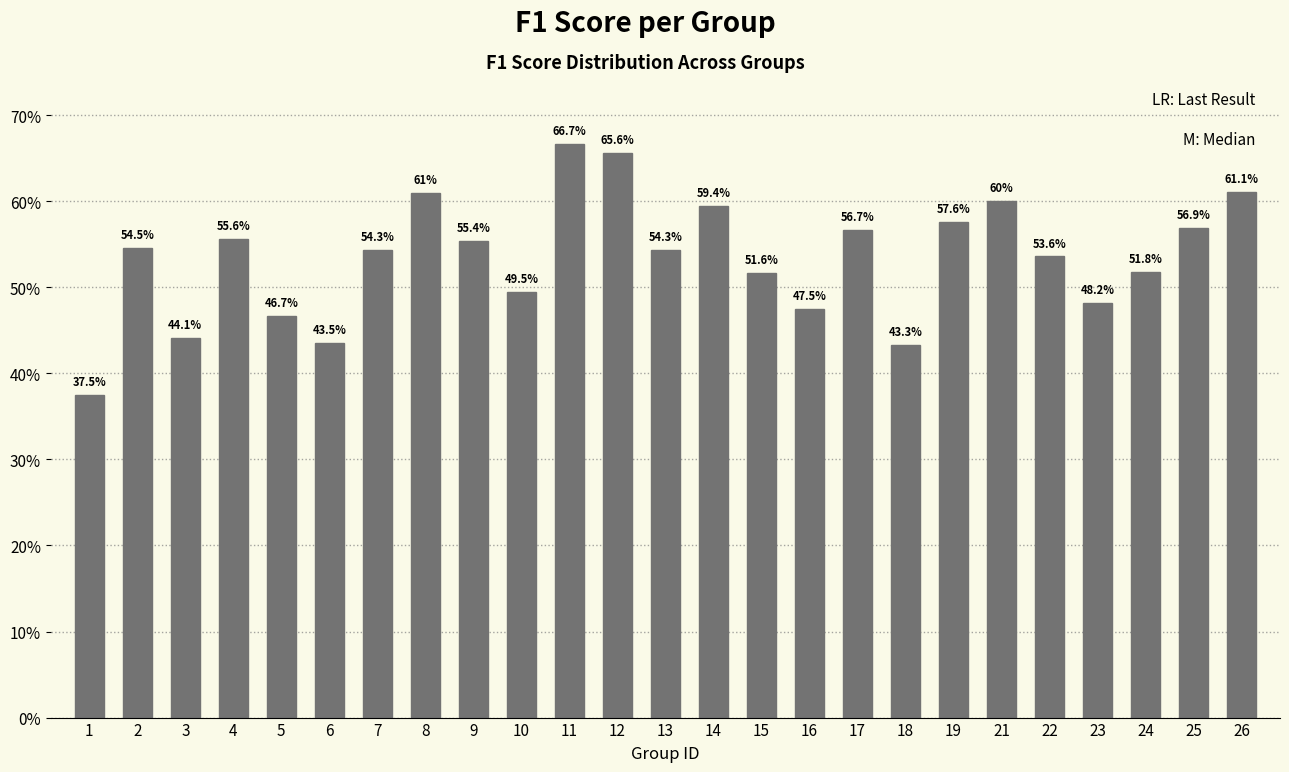

Which has a higher value, 26 or 17?

26